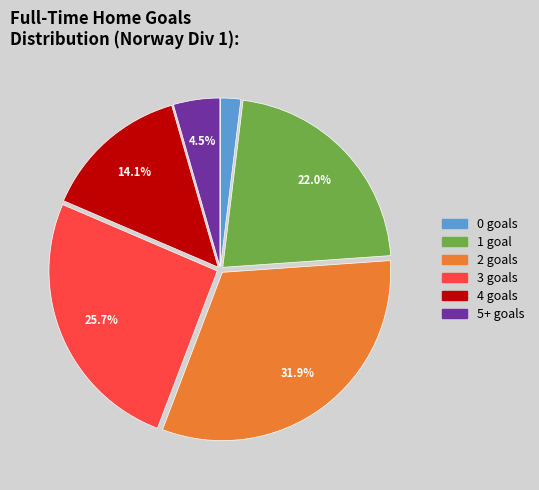

How many segments does this pie chart have?

6